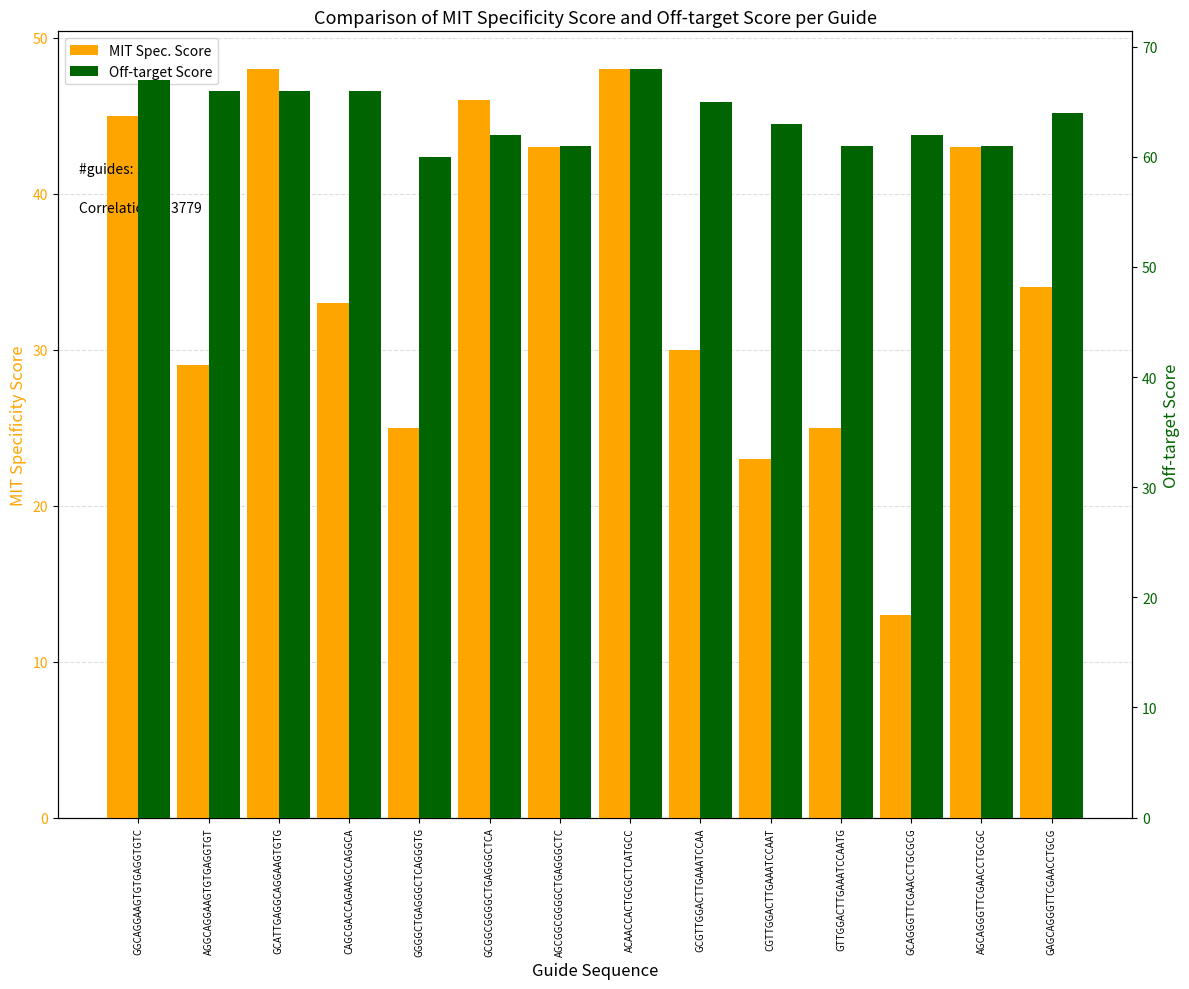

How many bars are there in total?

28